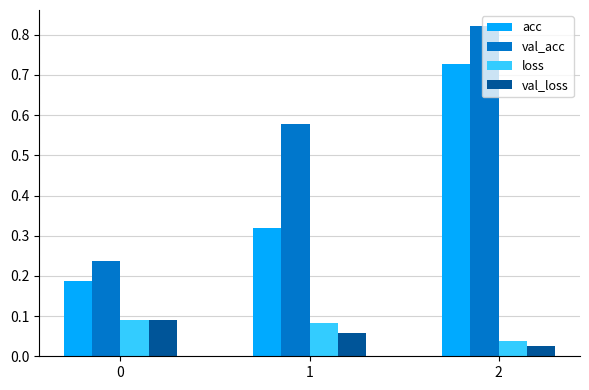

True or false: val_acc has a value of 0.5 at 2.

False